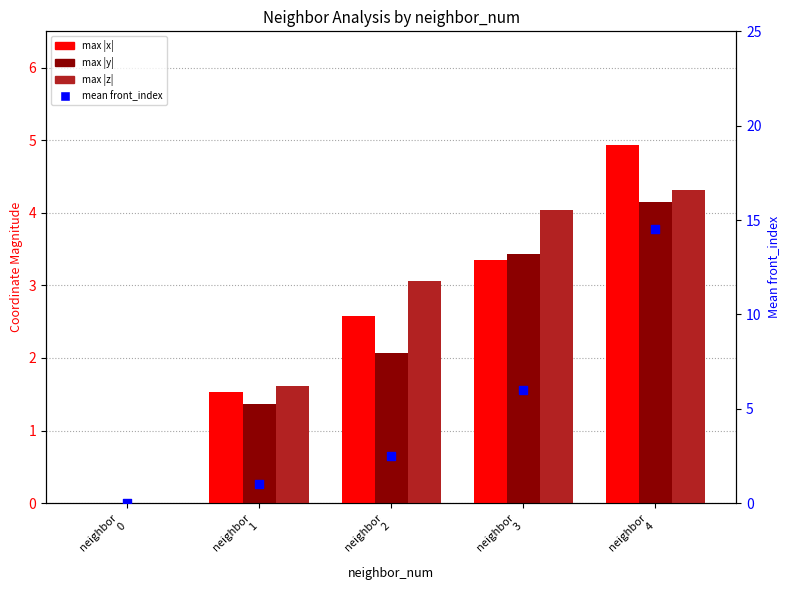

What are all the series names shown in the legend?

max |x|, max |y|, max |z|, mean front_index